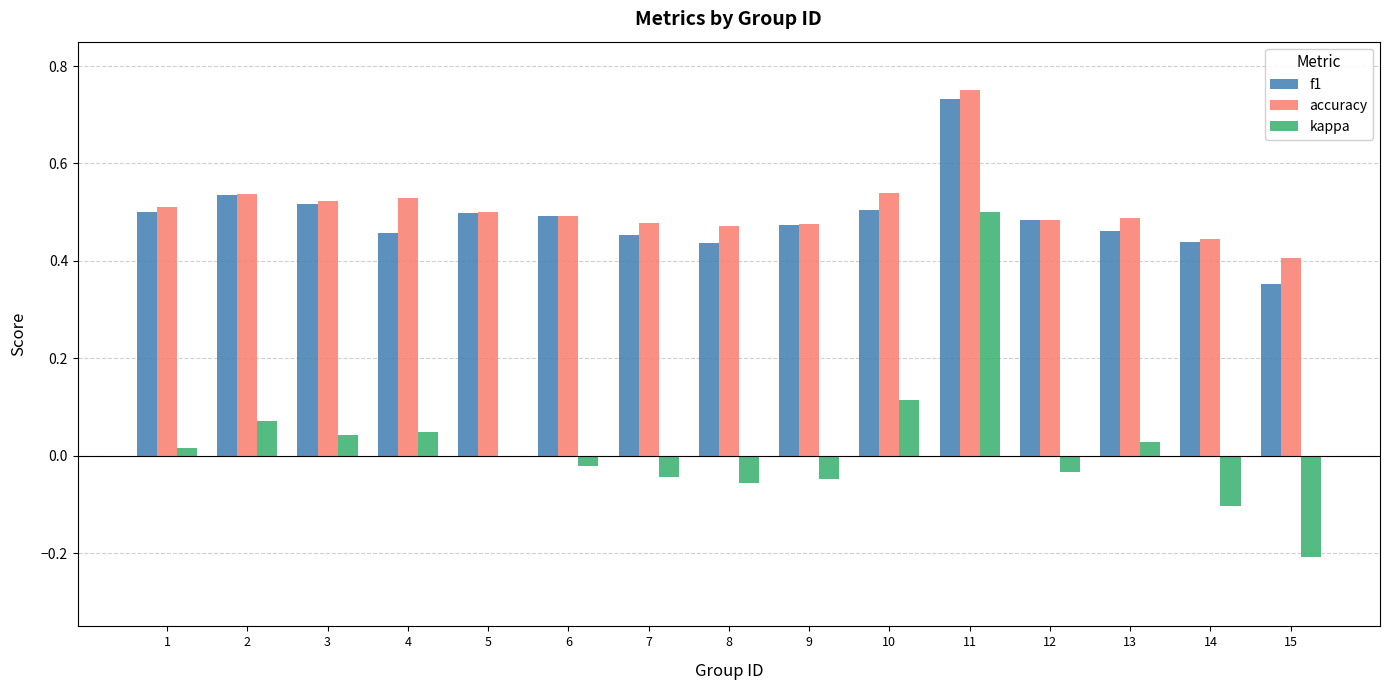

Is it true that f1 equals 0.3 at 7?

False